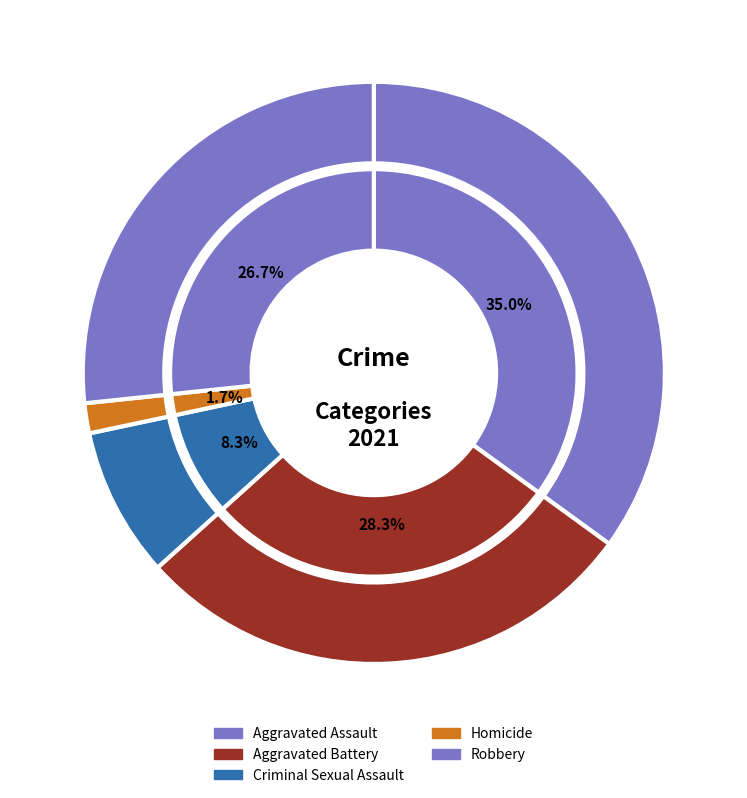

True or false: 3 accounts for 7% of the total.

False